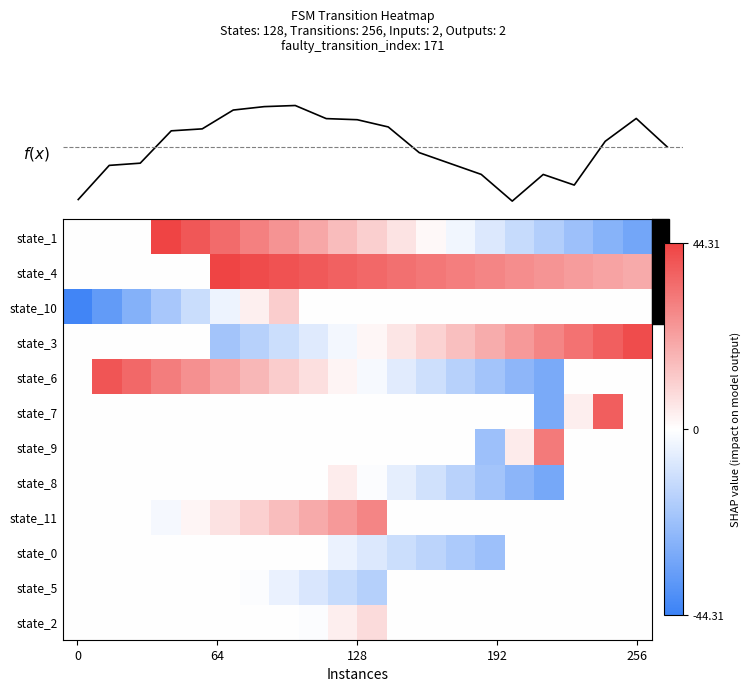

How many values in the f(x) series are below 3?

10